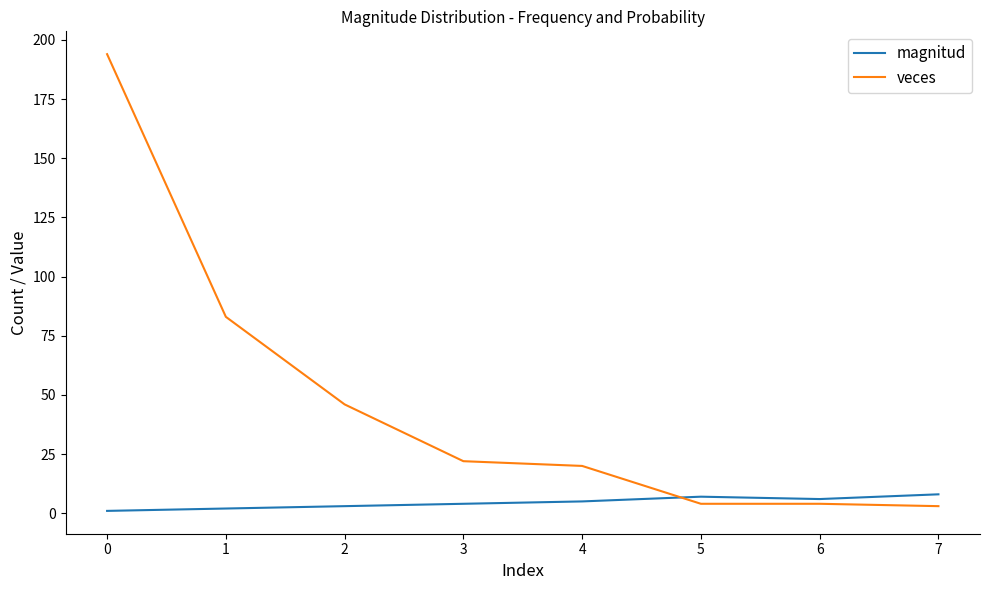

List the series in order of their overall mean, lowest first.

magnitud, veces